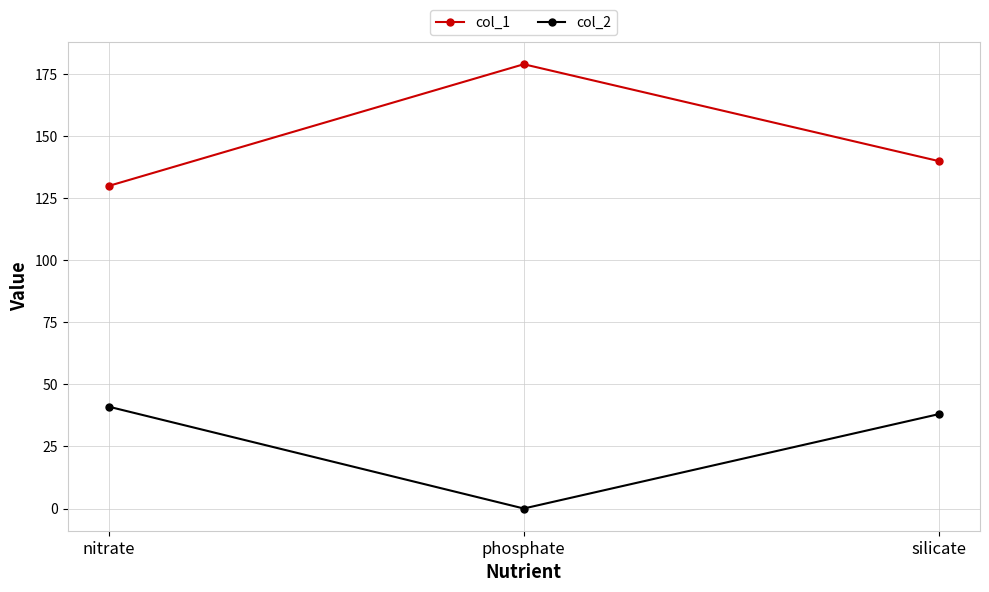

How many values in col_2 are above zero?

2